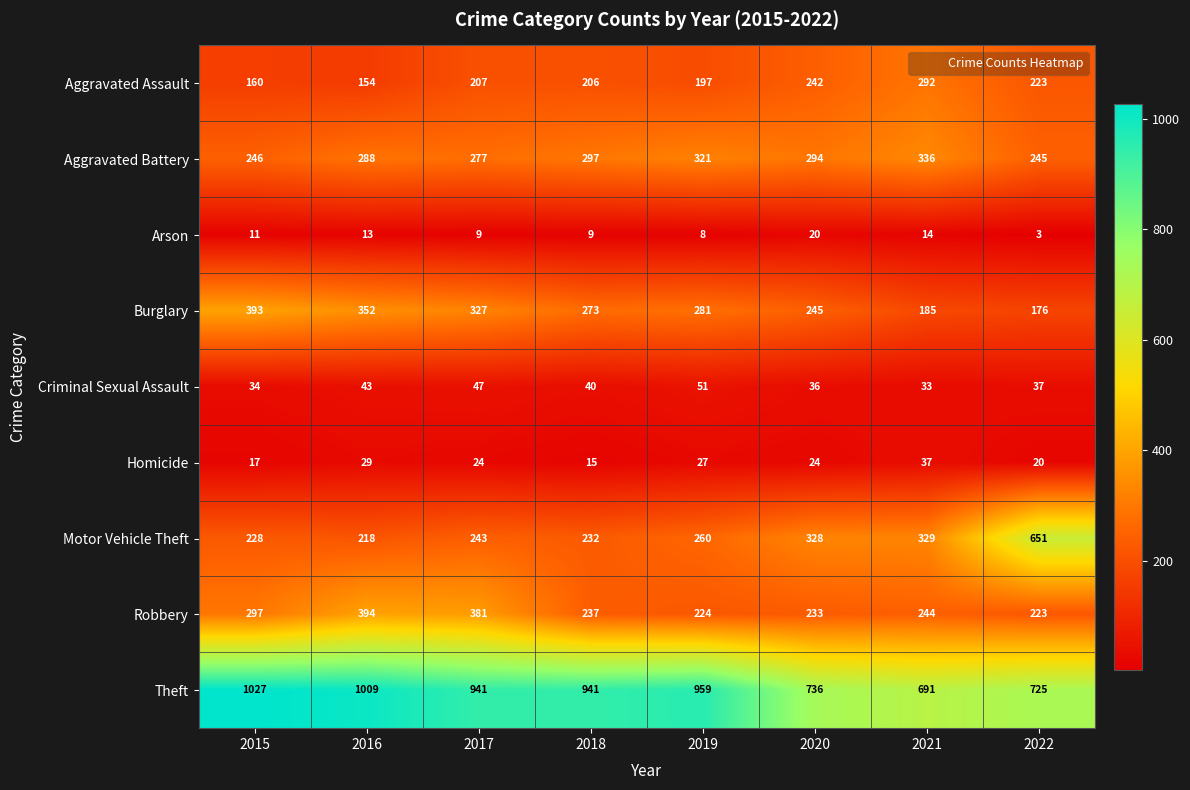

At which category is the sum across all series the highest?

2016